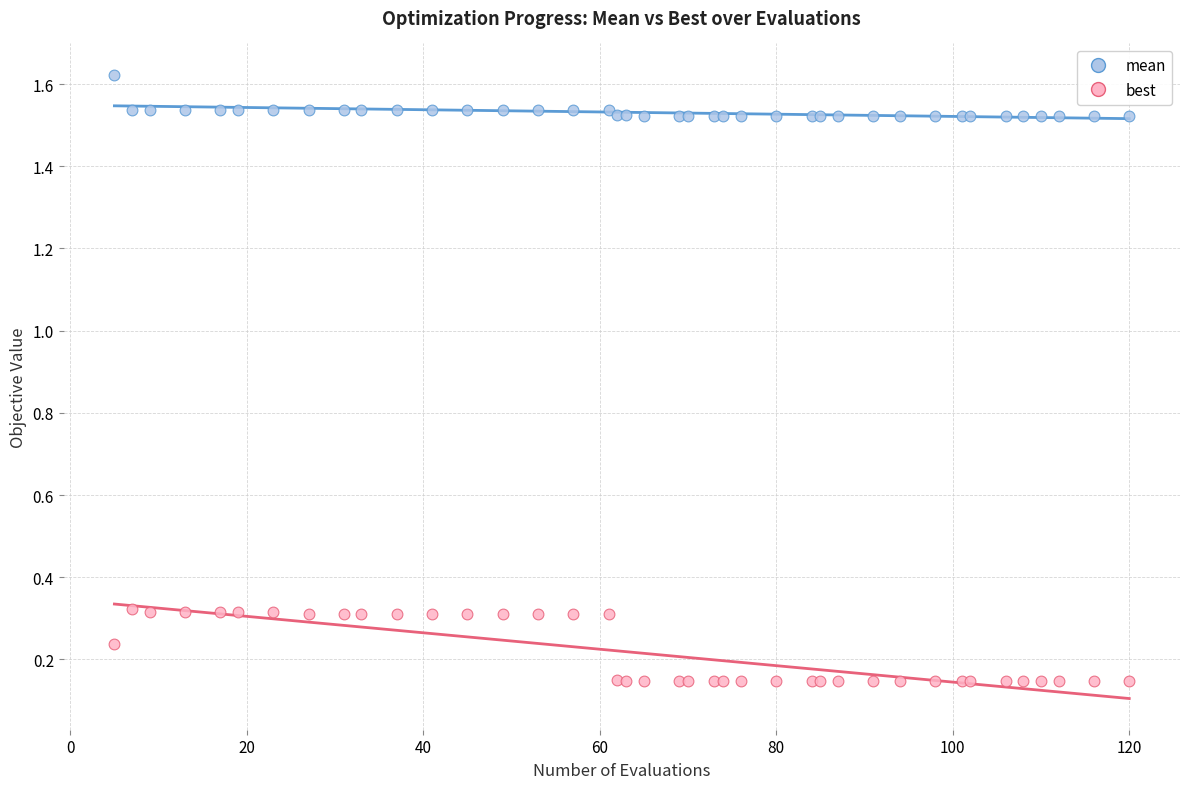

Which series contains the highest Y value?

mean